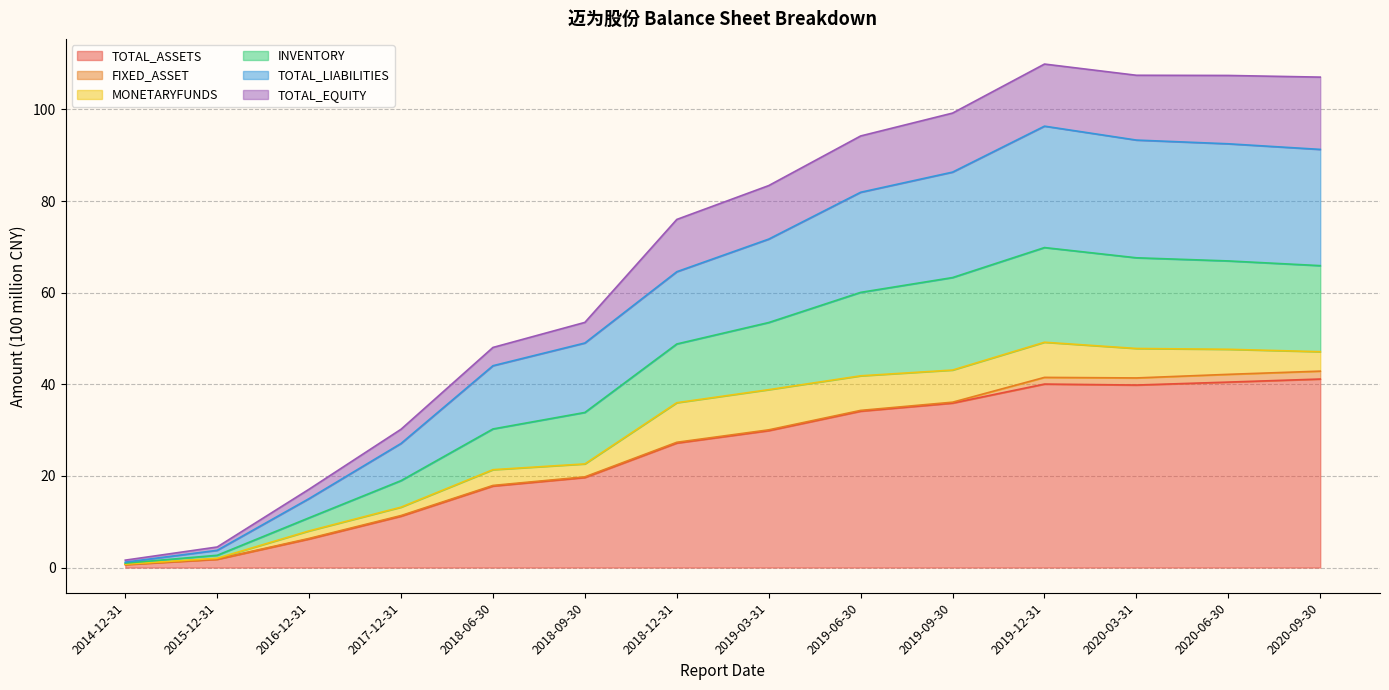

What is the minimum value for TOTAL_EQUITY?

0.7